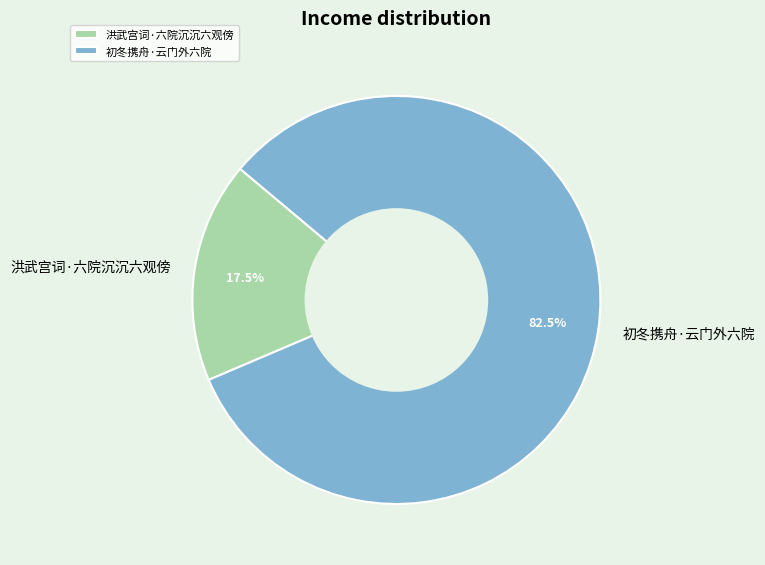

Which category has the biggest portion of the pie?

初冬携舟·云门外六院